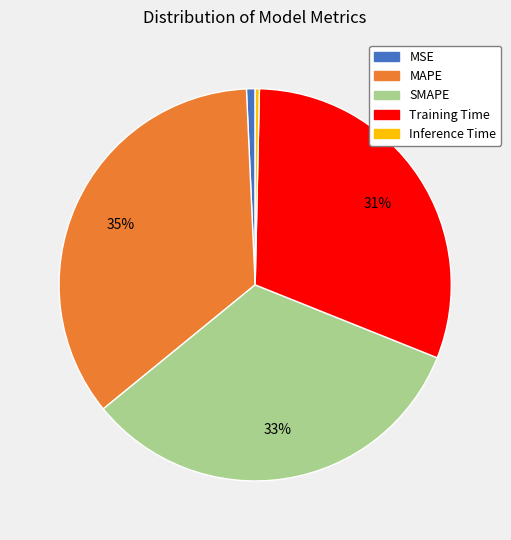

Is MAPE the majority of the pie?

No